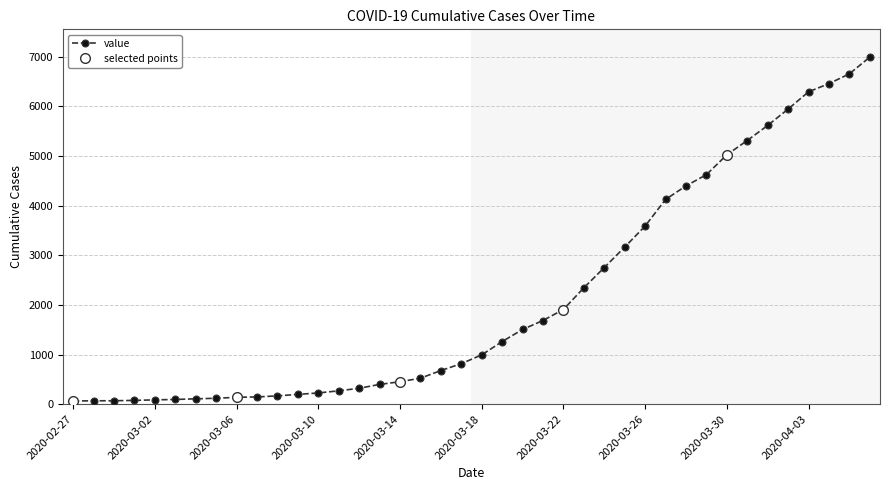

What is the average value?

2142